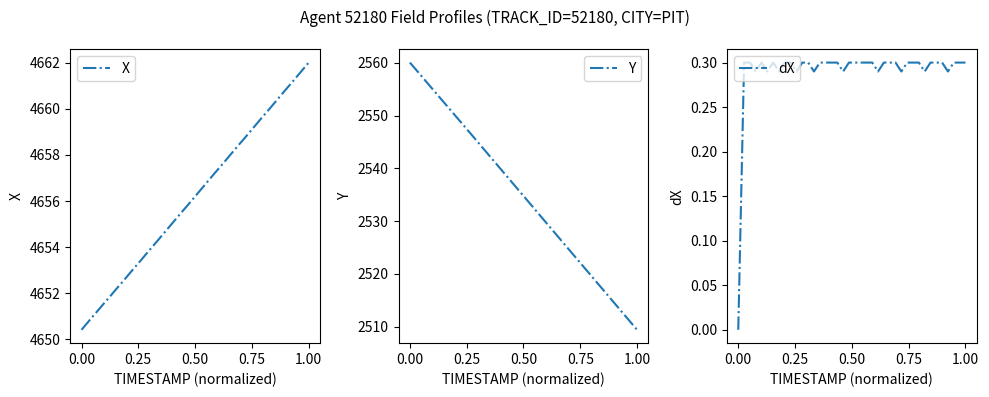

True or false: Y and X intersect in this chart.

False